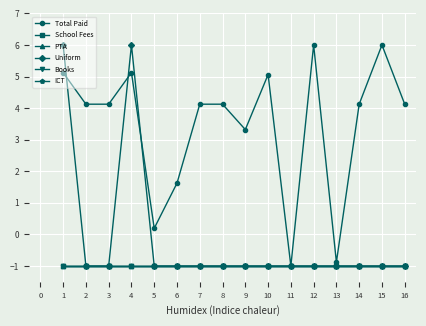

Is this an area chart (filled region under the line)?

No